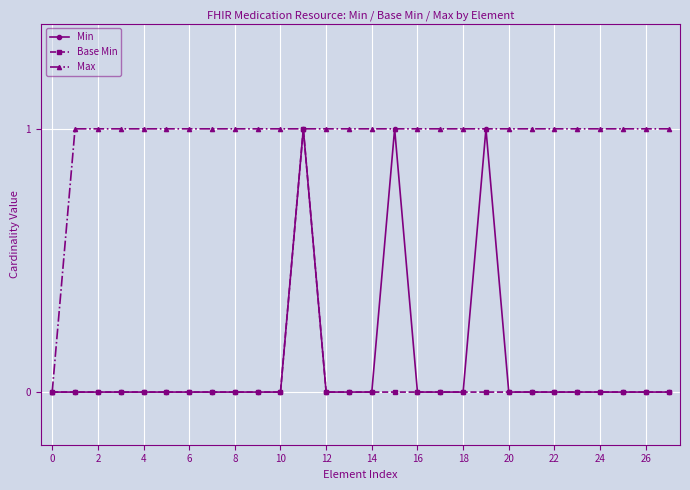

True or false: Base Min has more than 0 interior local peaks.

True